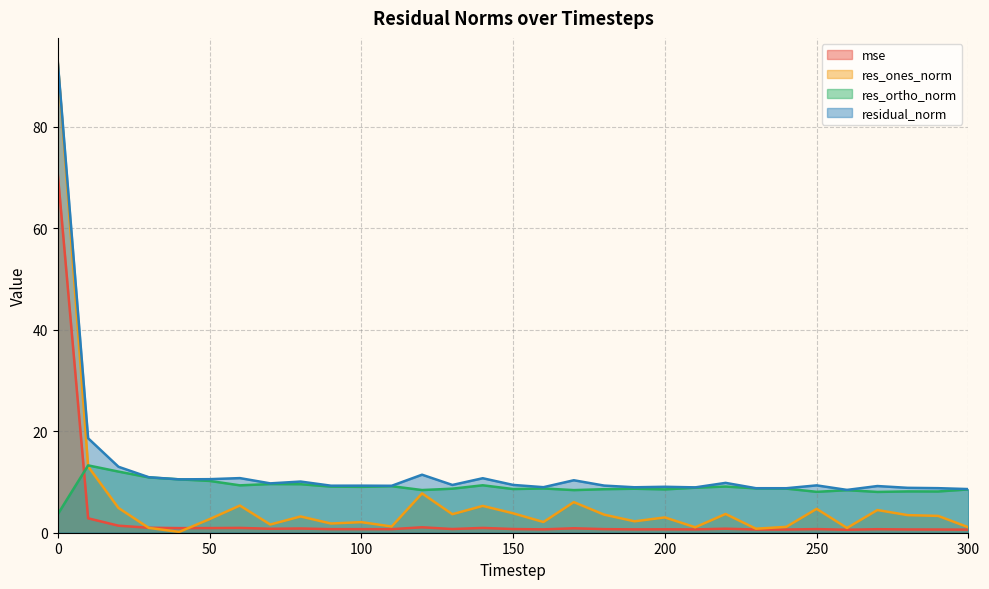

What is the average value of the res_ortho_norm series?

9.0